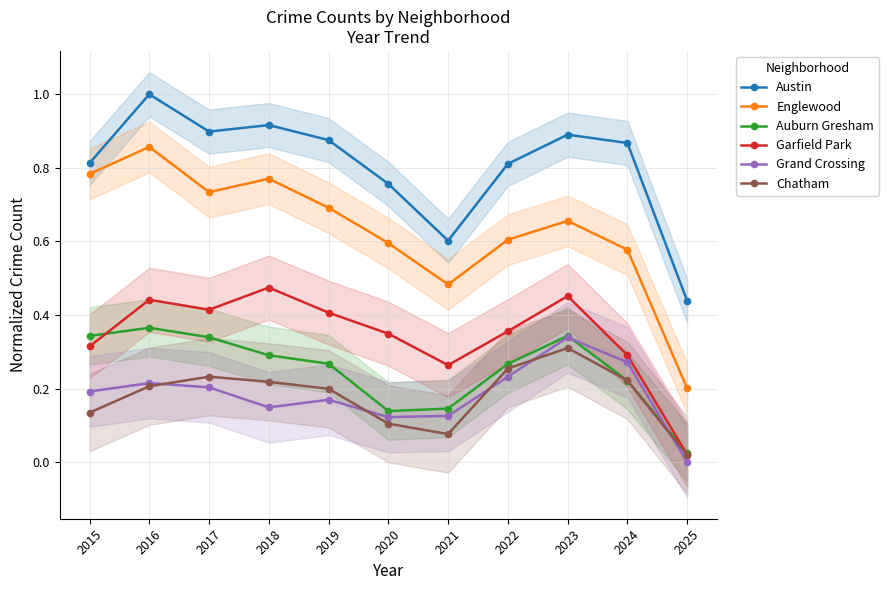

Which category has the highest value in the Auburn Gresham series?

2016